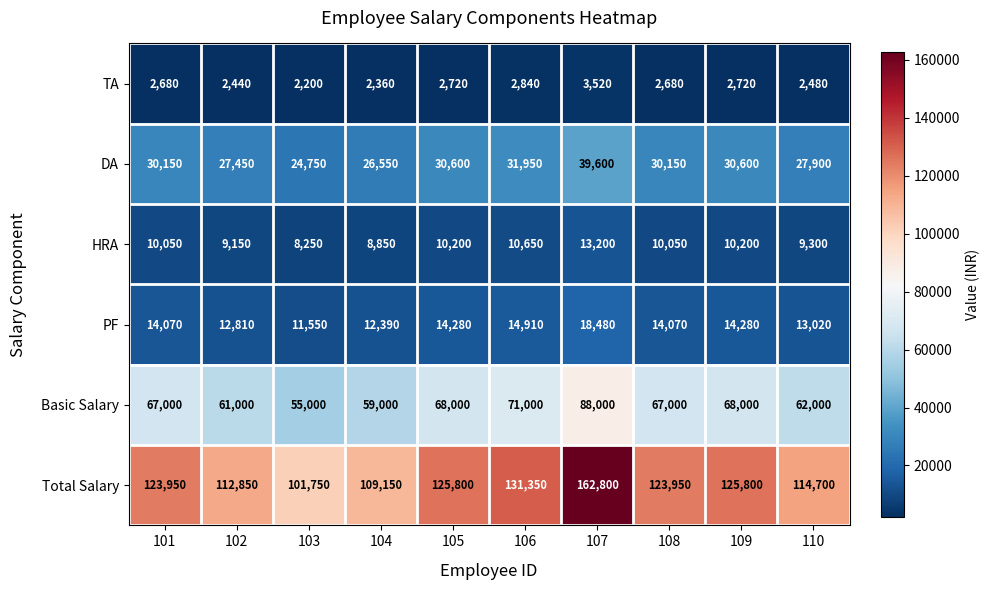

How many data points does each series have?

10